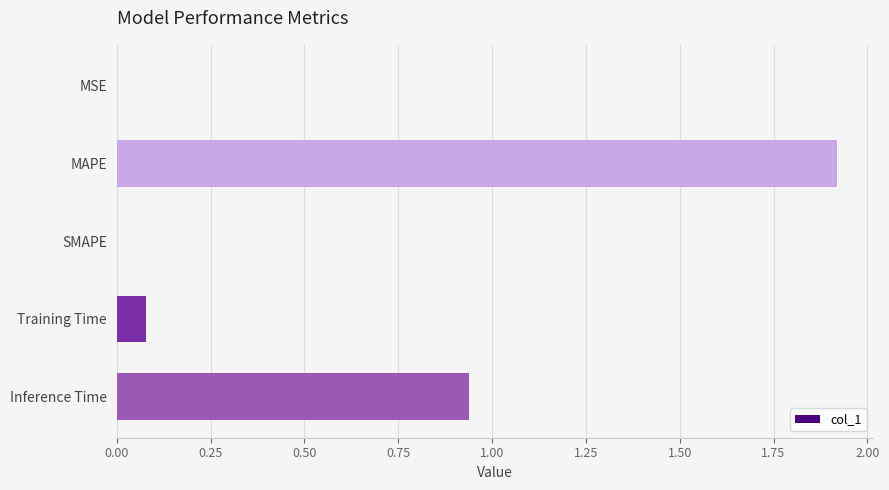

What is the change in value from MAPE to Training Time?

-1.8